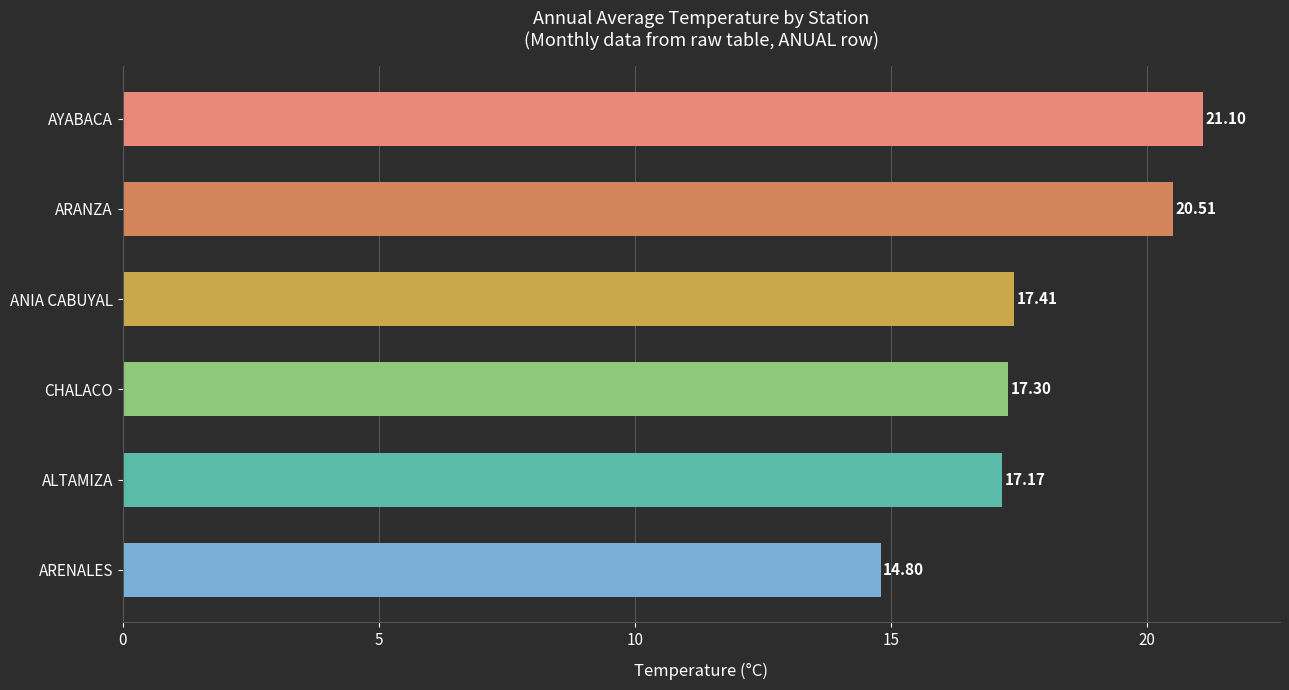

What is the average value?

18.0